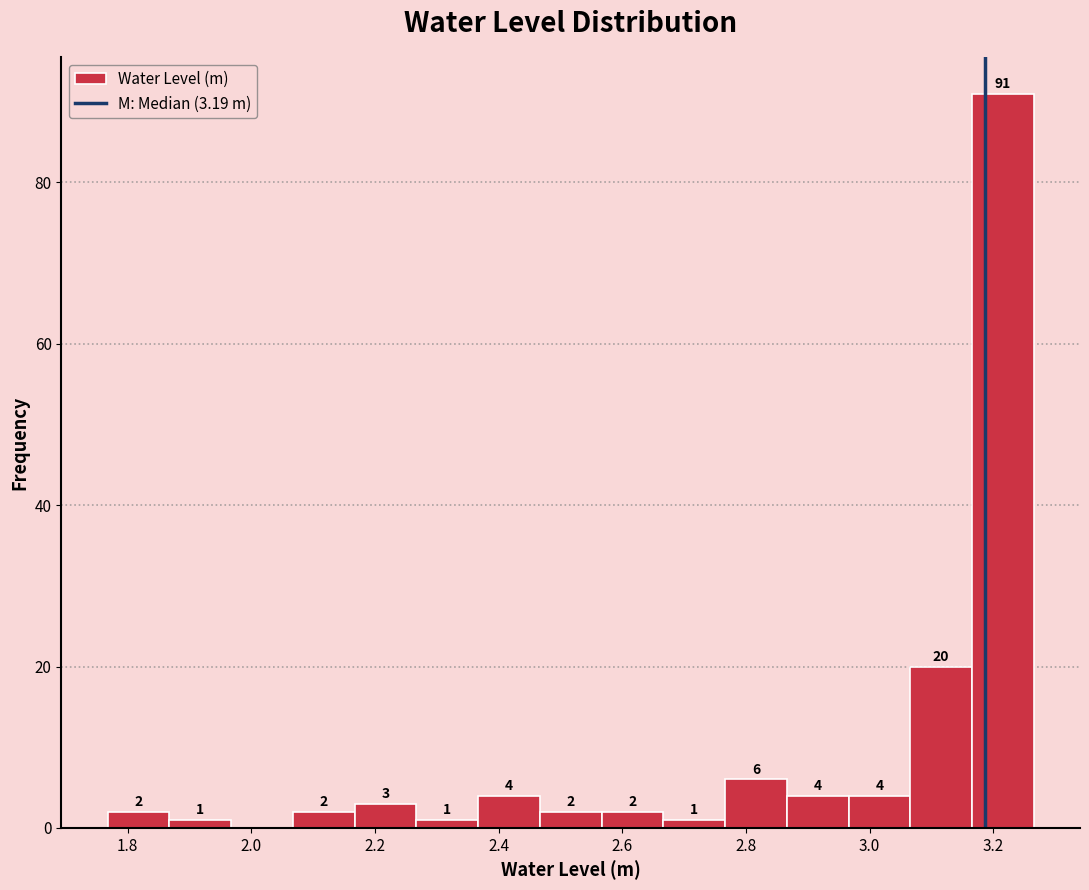

Over which range of the x-axis is the bar tallest?

3.16 to 3.26